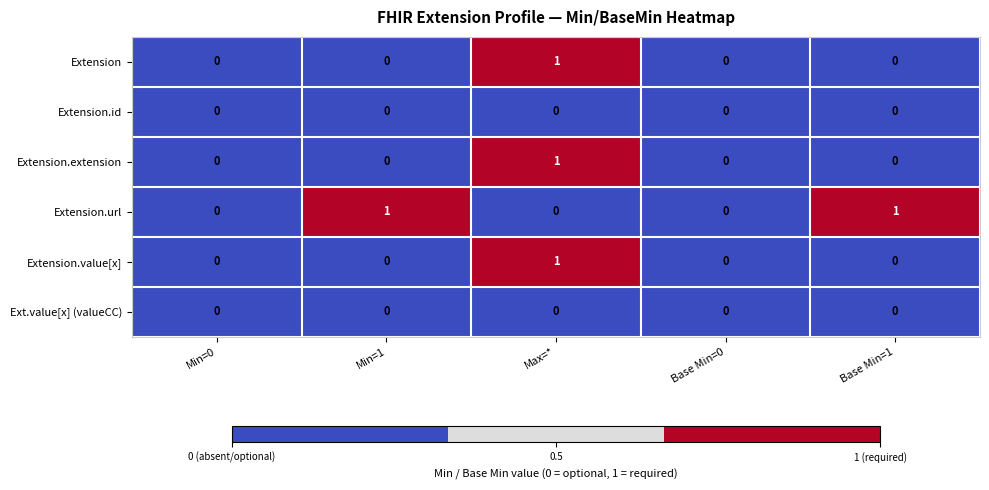

Between Base Min=0 and Base Min=1, which series saw the biggest shift?

Extension.url